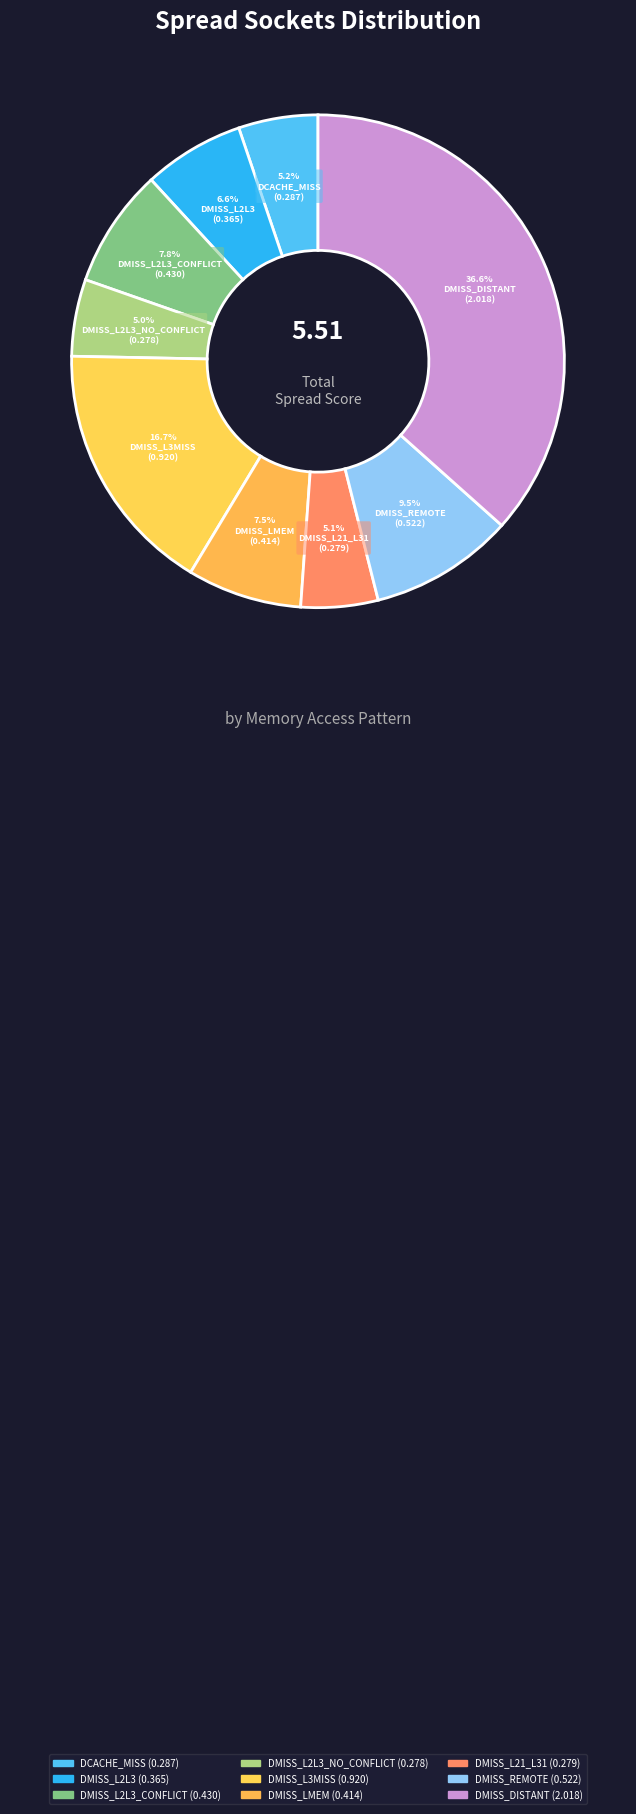

Is there a majority slice in this chart?

No